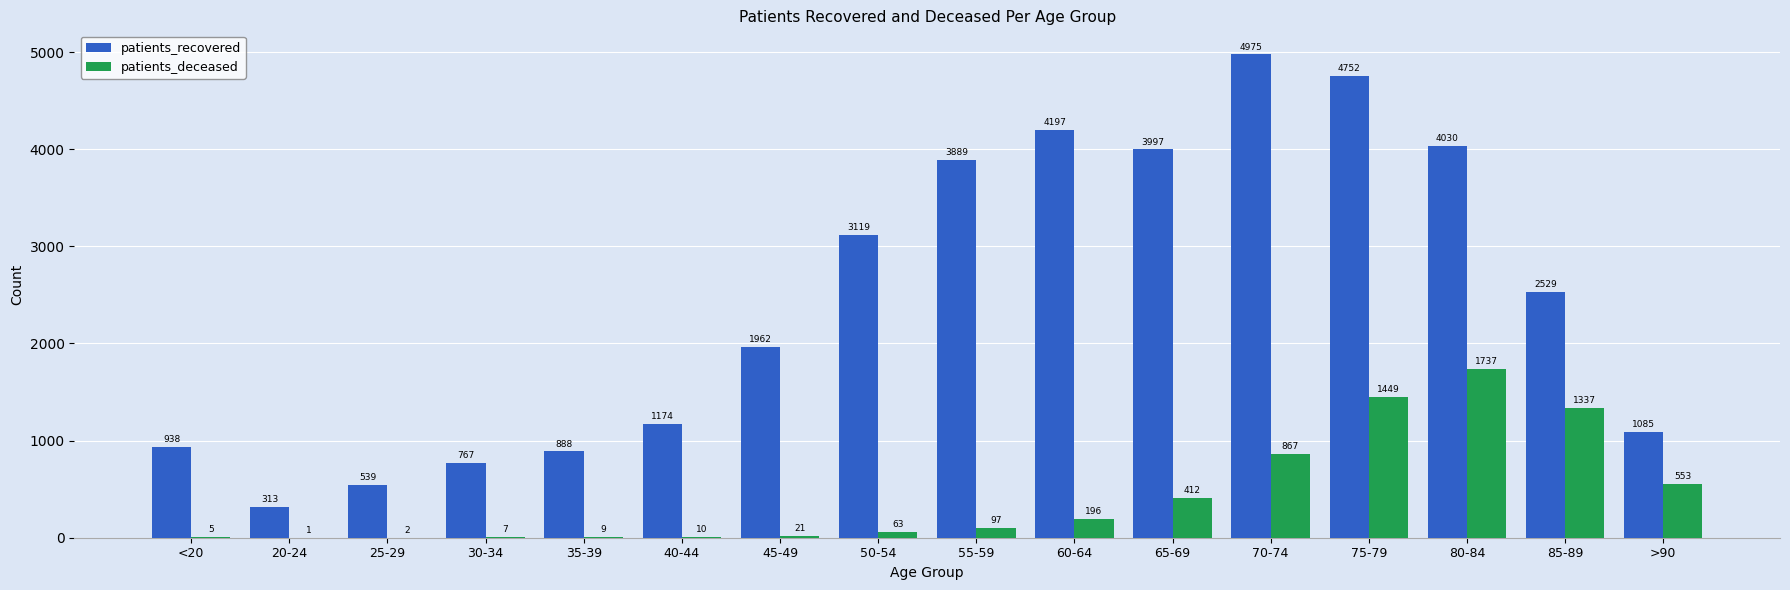

Which series has the largest total across all categories?

patients_recovered